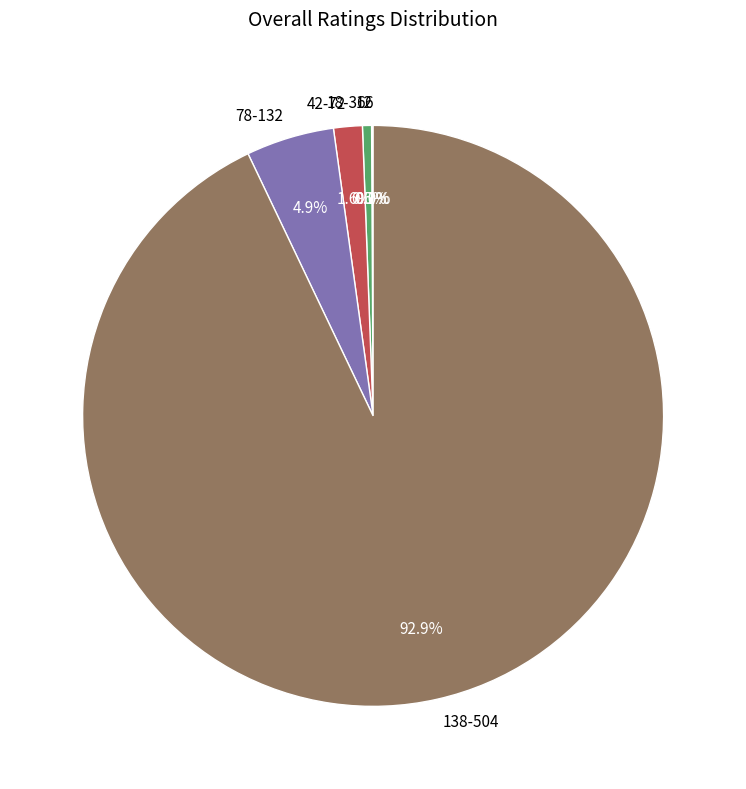

To the nearest percent, what is the average slice percentage?

17%